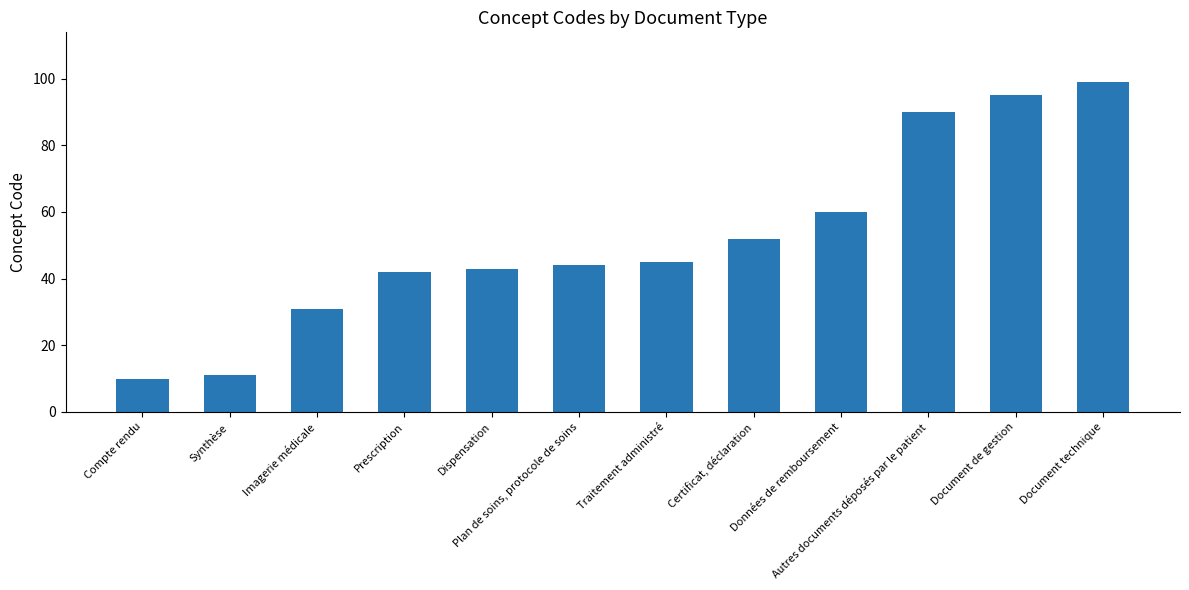

What is the difference between the maximum and minimum values?

89